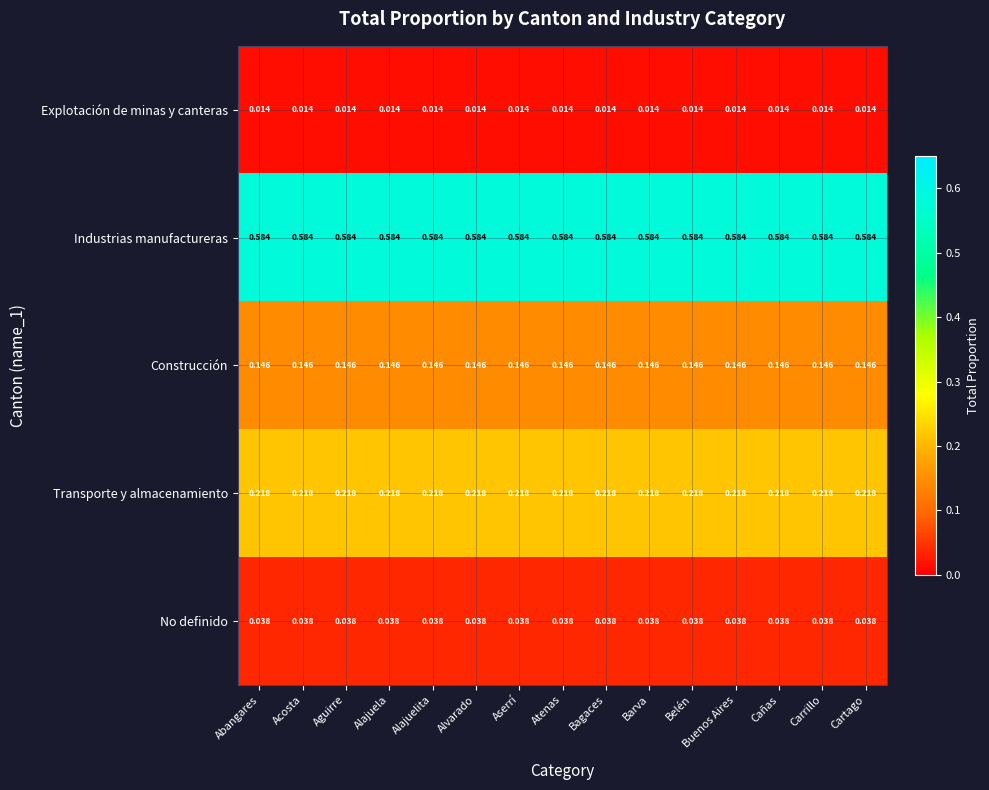

List the series in order of their peak value, highest first.

Industrias manufactureras, Transporte y almacenamiento, Construcción, No definido, Explotación de minas y canteras